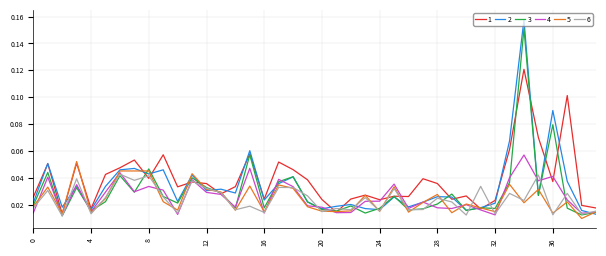

In 4, how many points are higher than both neighbors (excluding endpoints)?

12